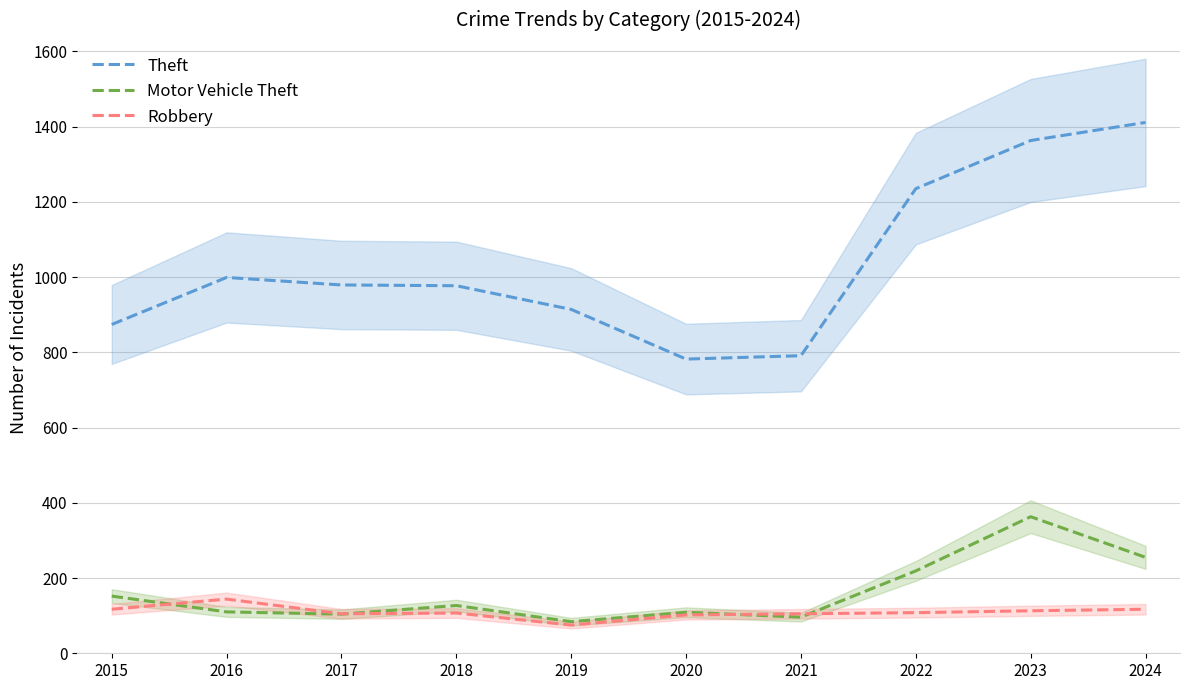

What are all the series names shown in the legend?

Theft, Motor Vehicle Theft, Robbery